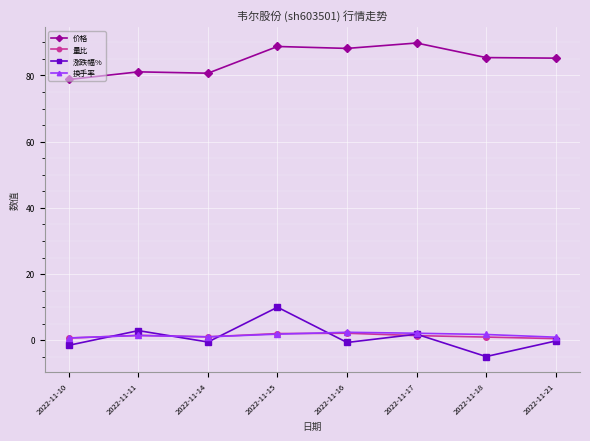

What is the sum of all 换手率 values?

12.4